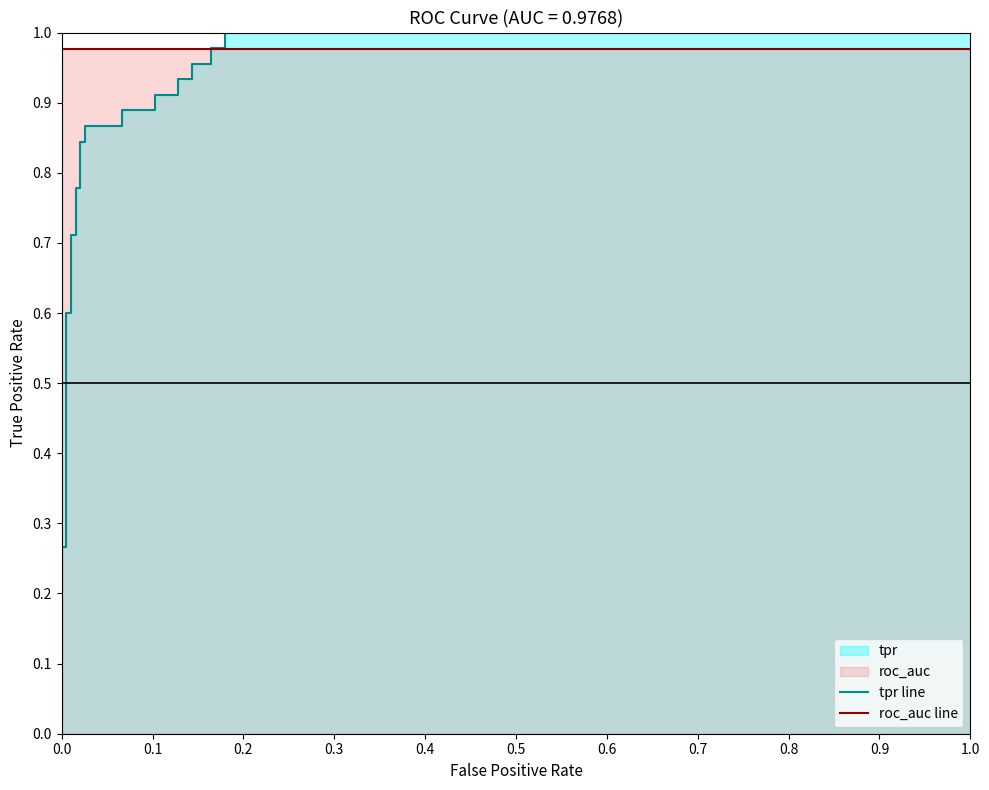

True or false: roc_auc line has more than 0 interior local peaks.

False